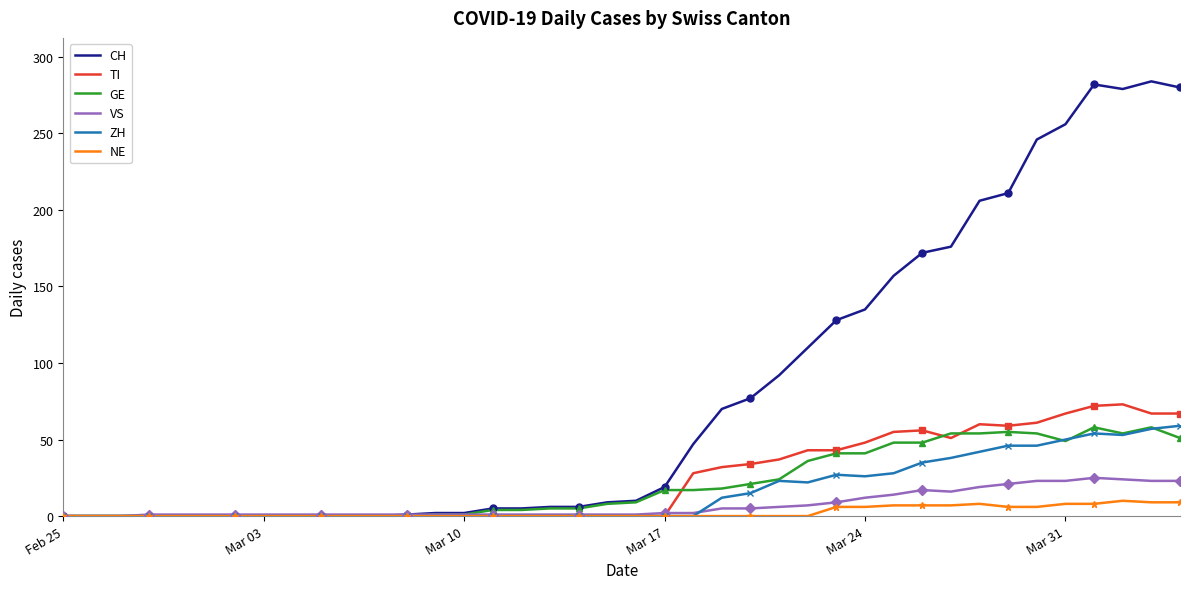

How many values in the GE series are below 9?

20